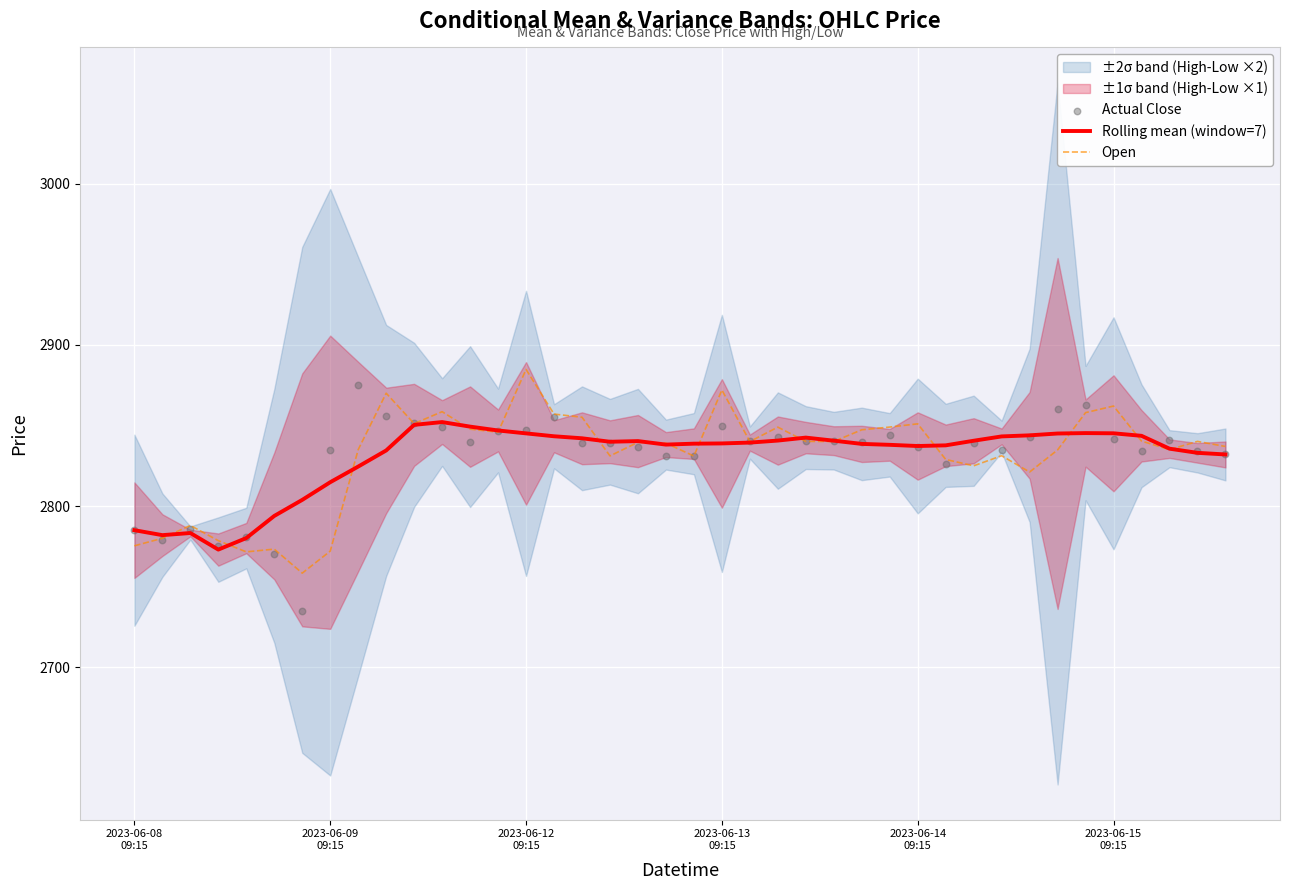

At how many categories does at least one series exceed 2760?

40